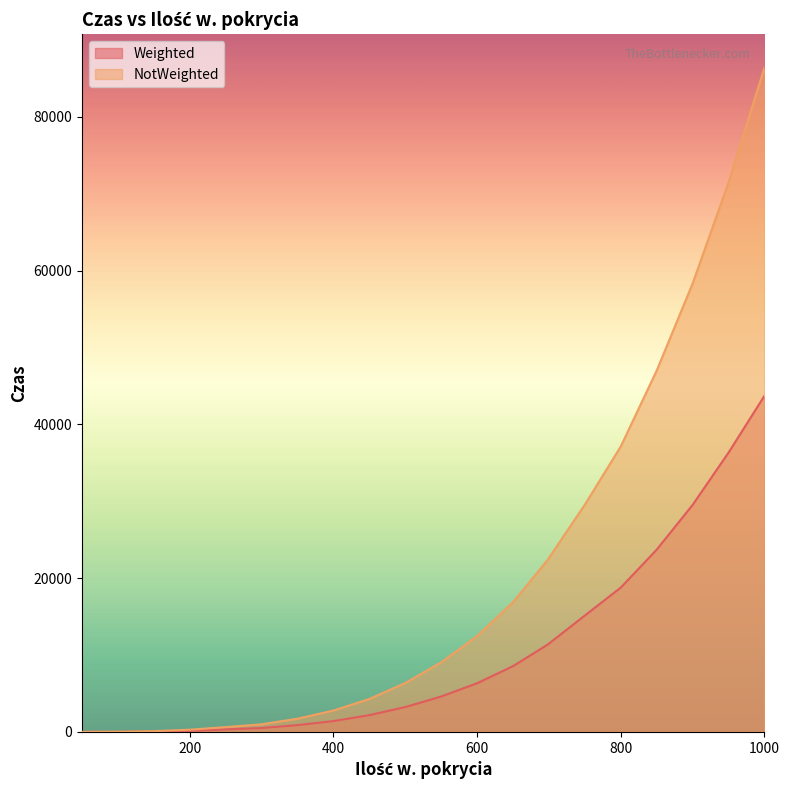

Is it true that NotWeighted equals 34264 at 1000?

False